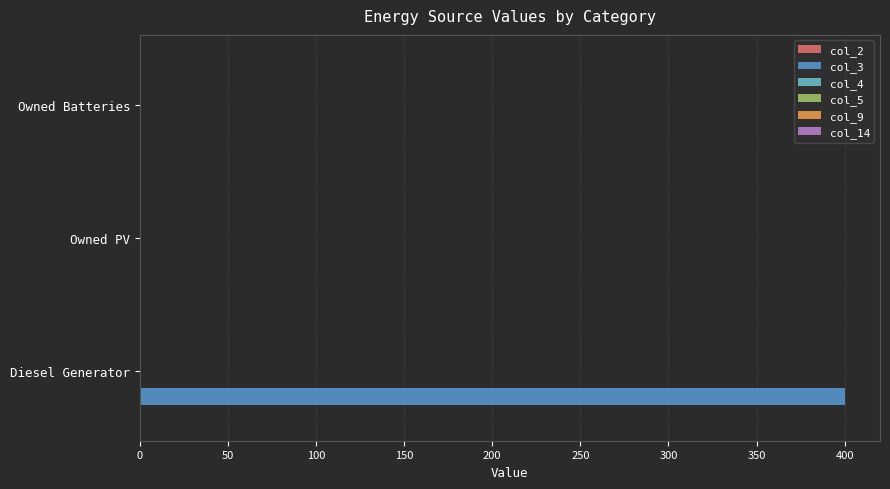

How many categories are shown in the chart?

3